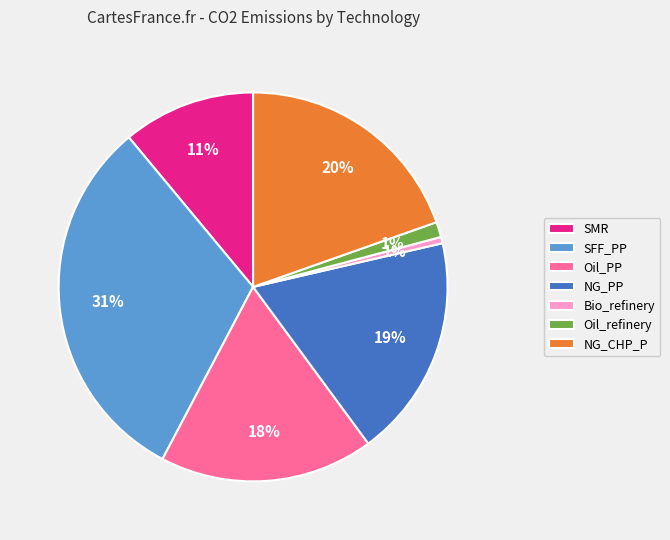

Is there any slice that represents more than half of the pie?

No